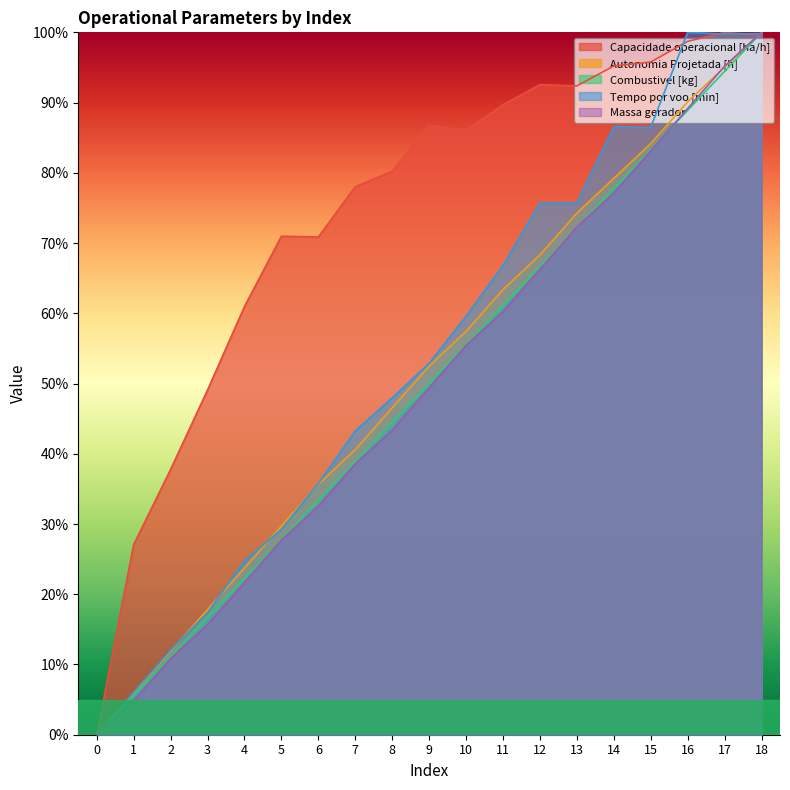

What is the highest value of the Autonomia Projetada [h] series?

100.0